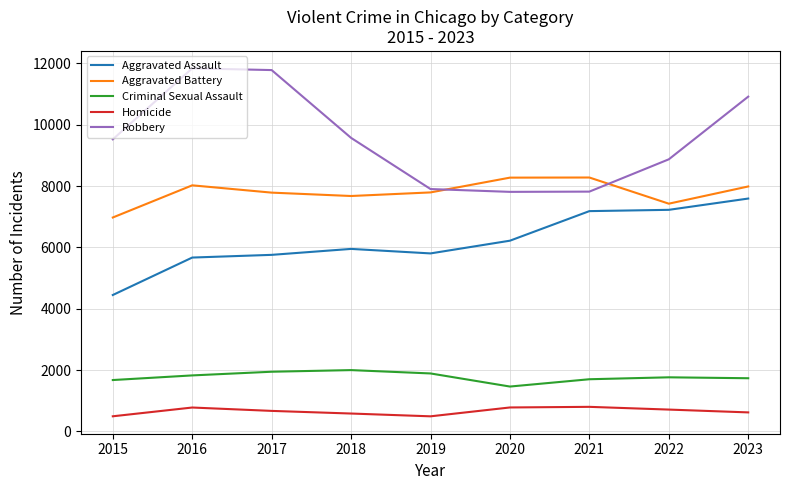

What is the difference between the highest and lowest values at 2016?

11060